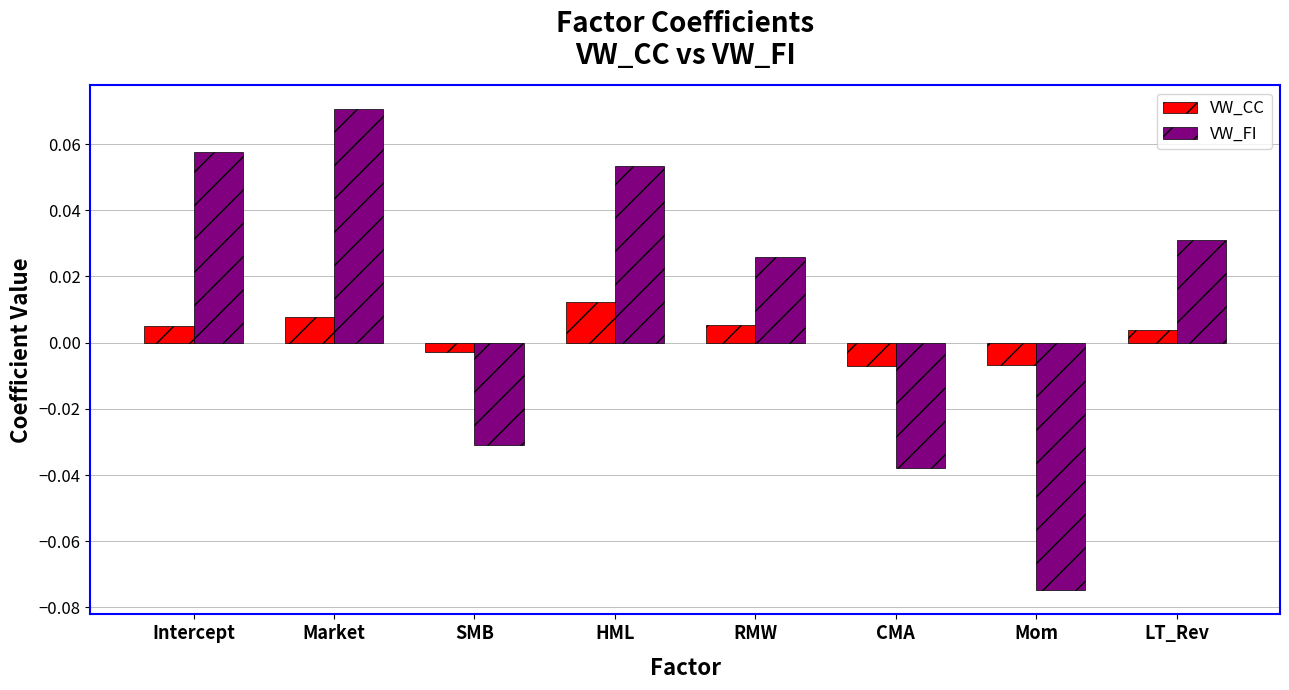

How many bars are there in total?

16